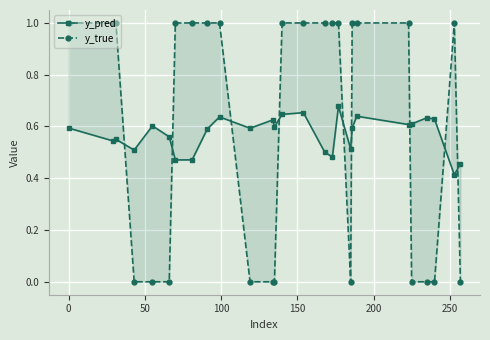

After their last crossing, which series has the higher values: y_true or y_pred?

y_pred